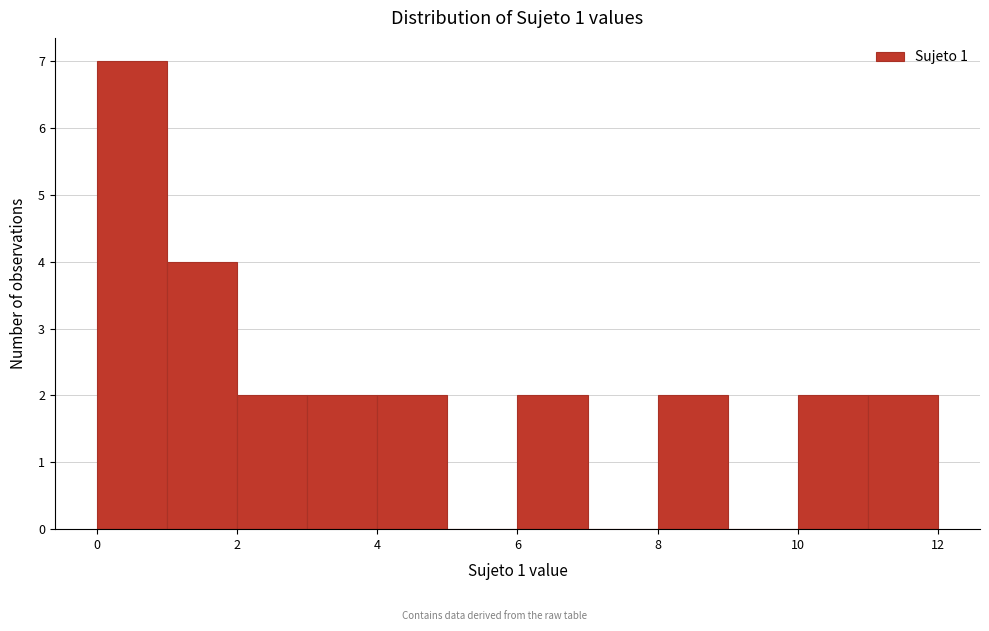

Reading left to right, list every bar in this chart as the range it spans on the x-axis followed by its height. The values are not printed on the chart, so give them approximately, as read against the axis.

0 to 1: 7
1 to 2: 4
2 to 3: 2
3 to 4: 2
4 to 5: 2
5 to 6: 0
6 to 7: 2
7 to 8: 0
8 to 9: 2
9 to 10: 0
10 to 11: 2
11 to 12: 2